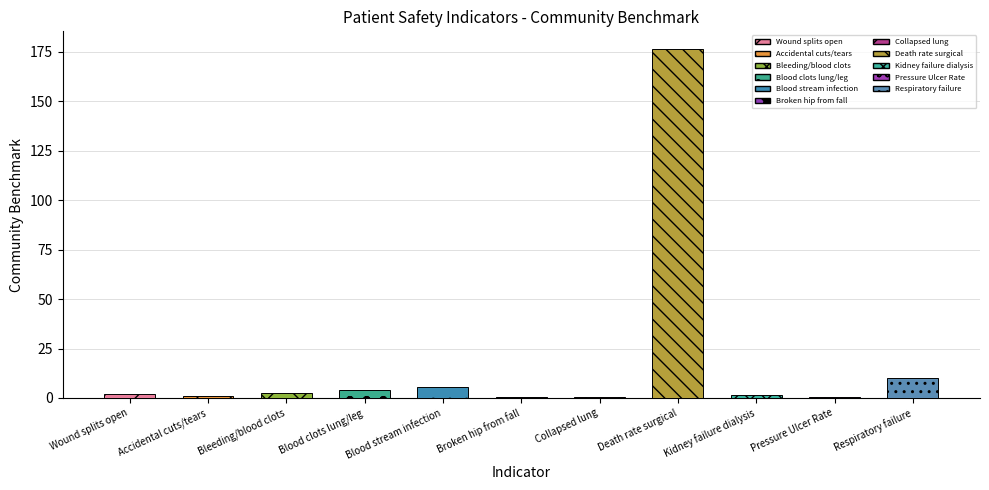

What is the sum of all values?

204.4